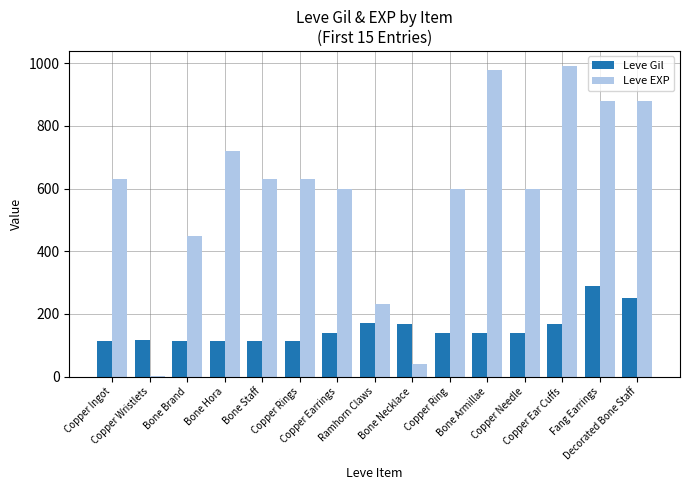

What is the sum of the Leve EXP values at Decorated Bone Staff and Bone Staff?

1510